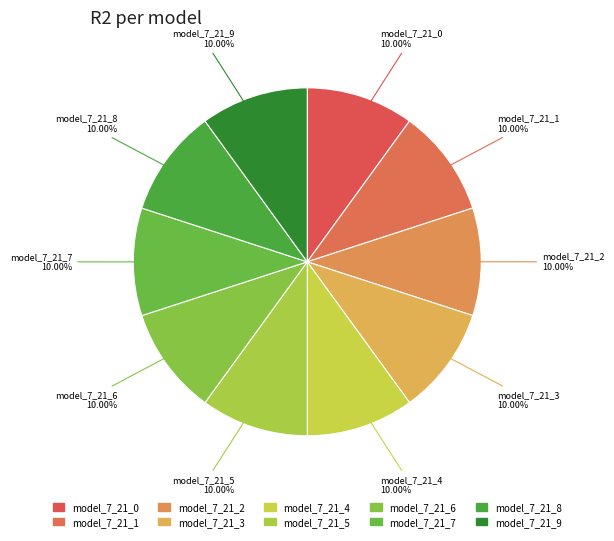

Does model_7_21_3 represent more than half of the total?

No